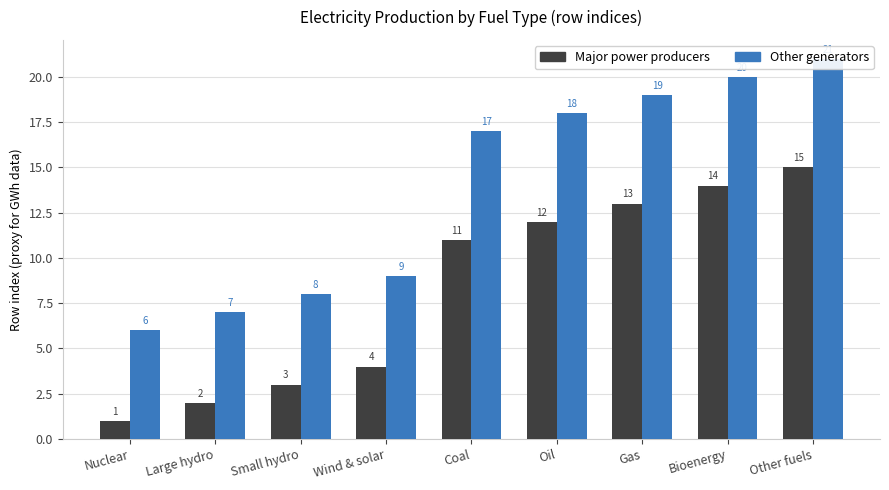

Which has a higher value, Small hydro or Bioenergy?

Bioenergy